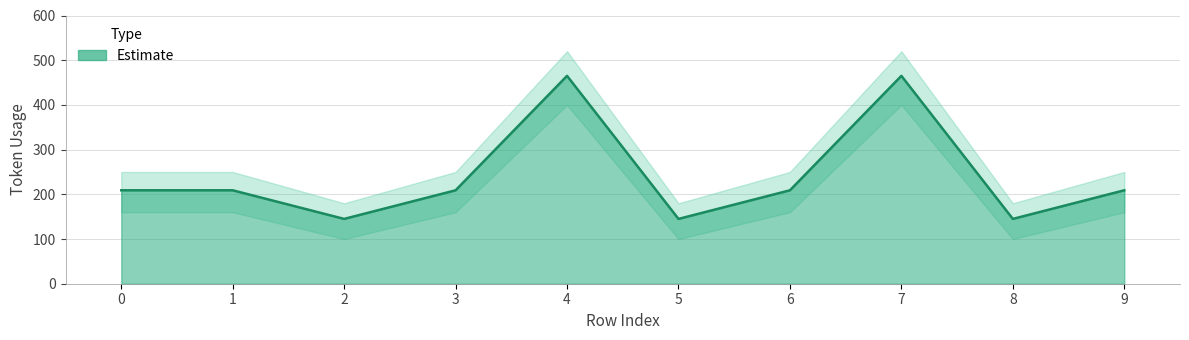

The chart shows a value of 145 at 8. True or false?

True